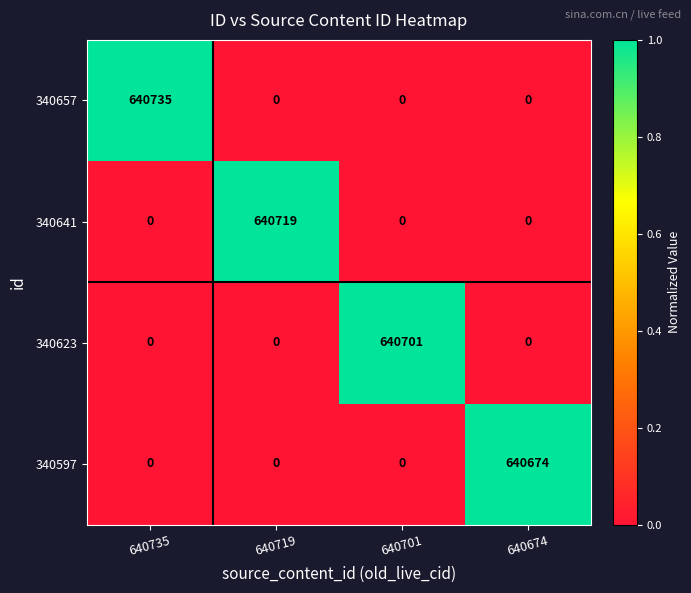

How many data points in 340597 are above 0?

1